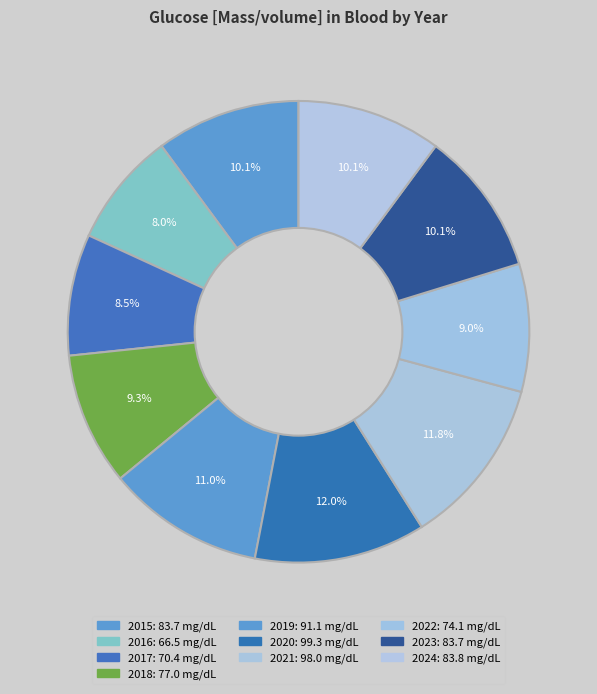

Approximately how many times larger is the value at 2022 compared to 2018?

1.0